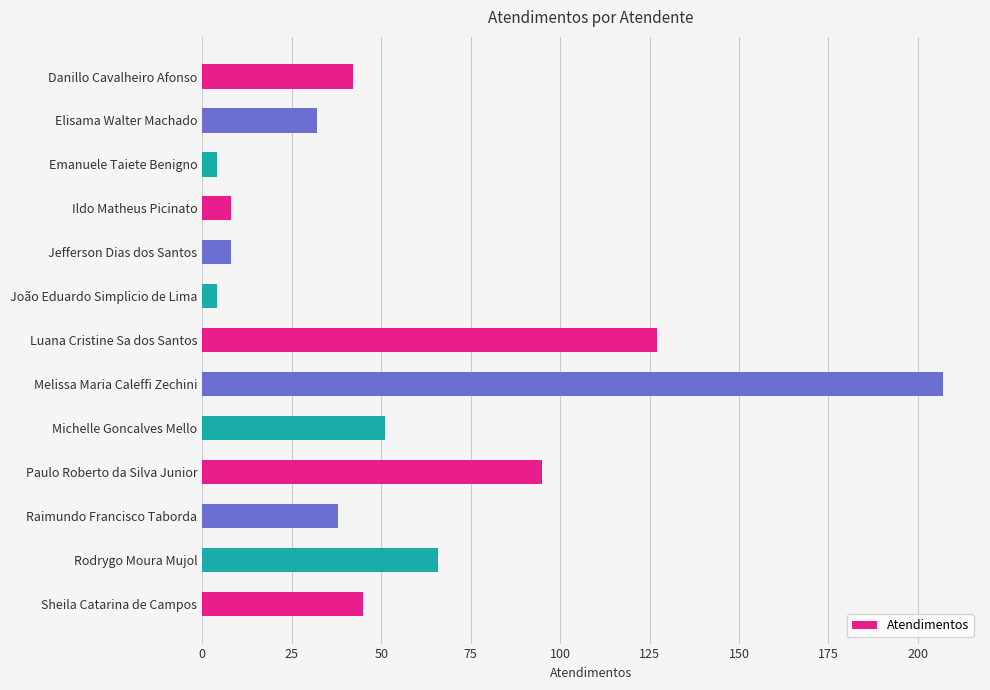

Is it true that the value at Danillo Cavalheiro Afonso is 42?

True